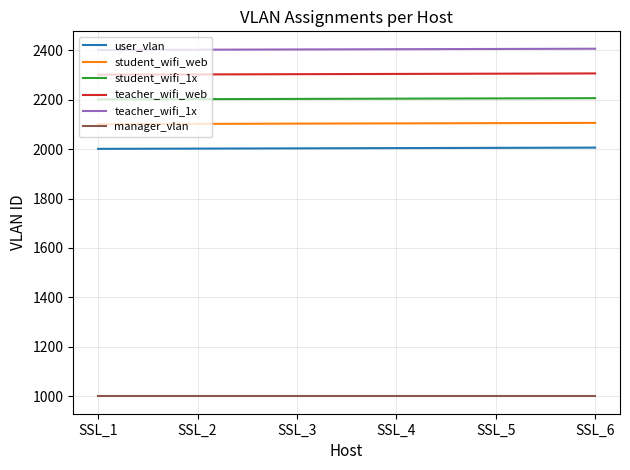

True or false: teacher_wifi_1x and teacher_wifi_web intersect in this chart.

False